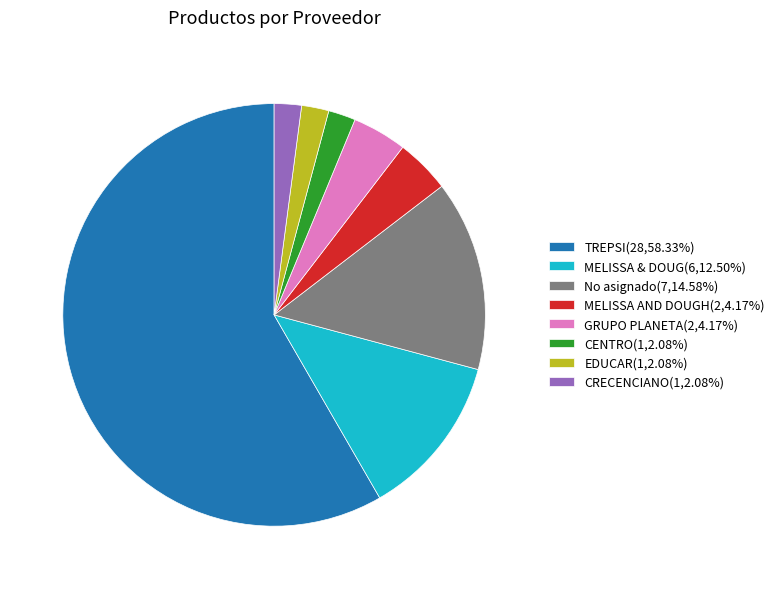

Is the sum of CRECENCIANO(1,2.08%) and No asignado(7,14.58%) greater than half?

No